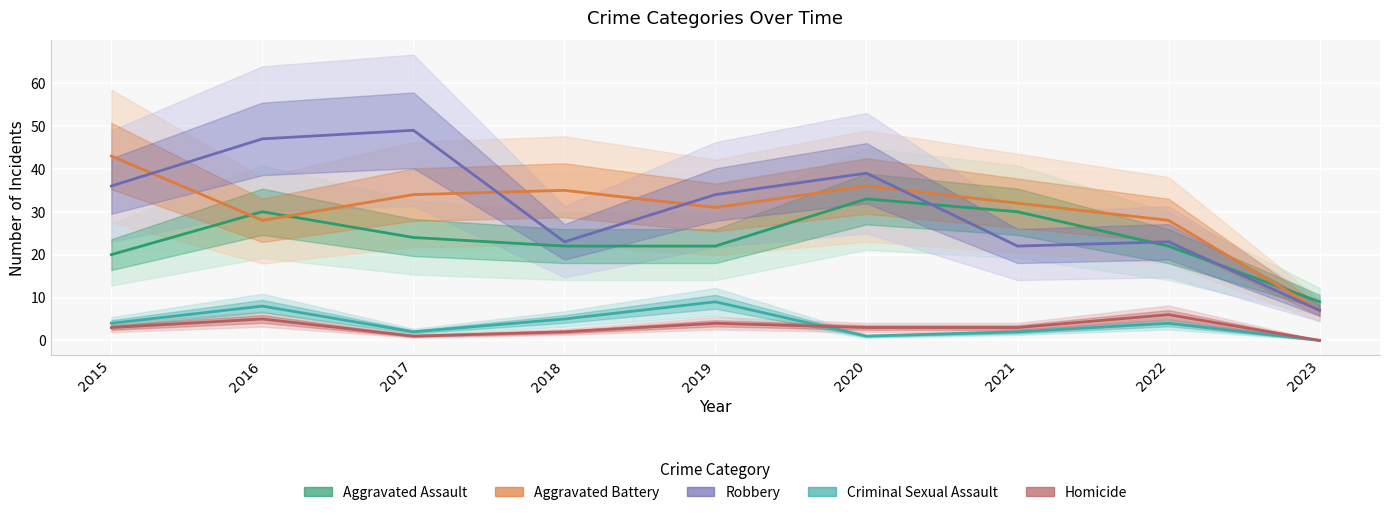

What is the difference between the maximum and minimum values in the Criminal Sexual Assault series?

9